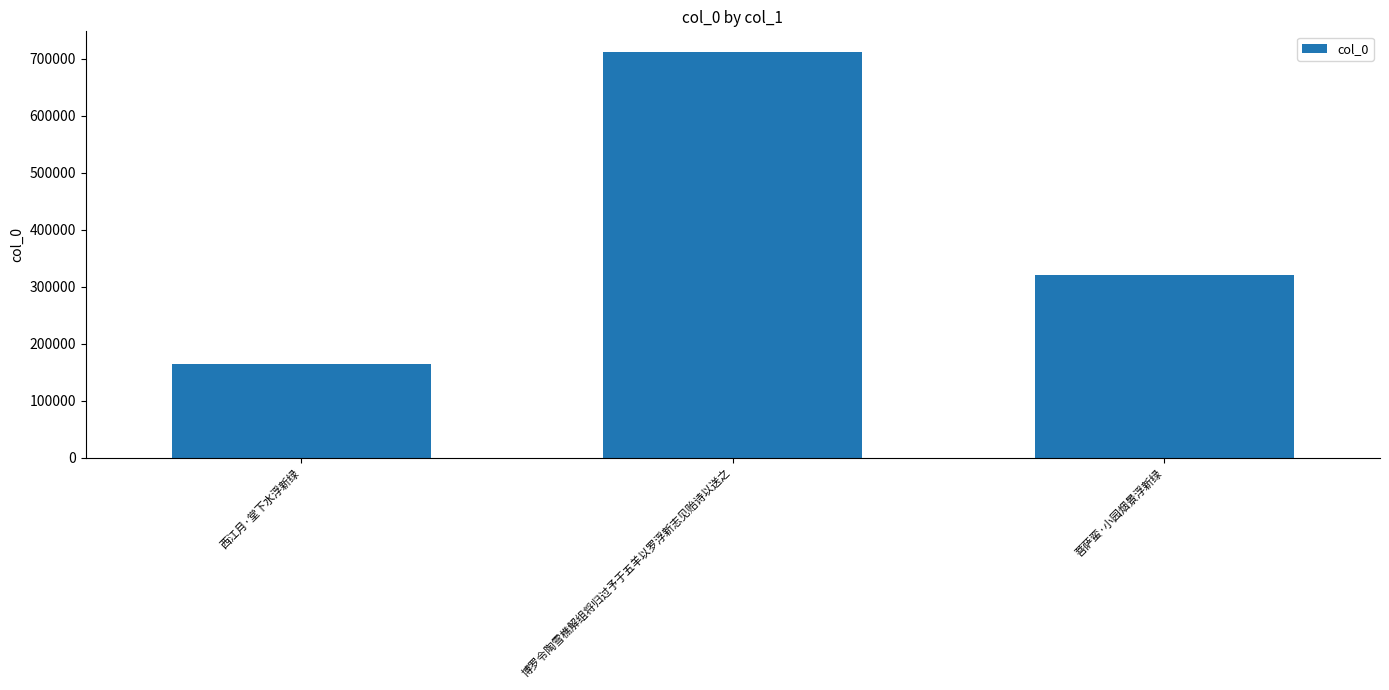

At which category does the chart reach its minimum across all series?

西江月·堂下水浮新绿